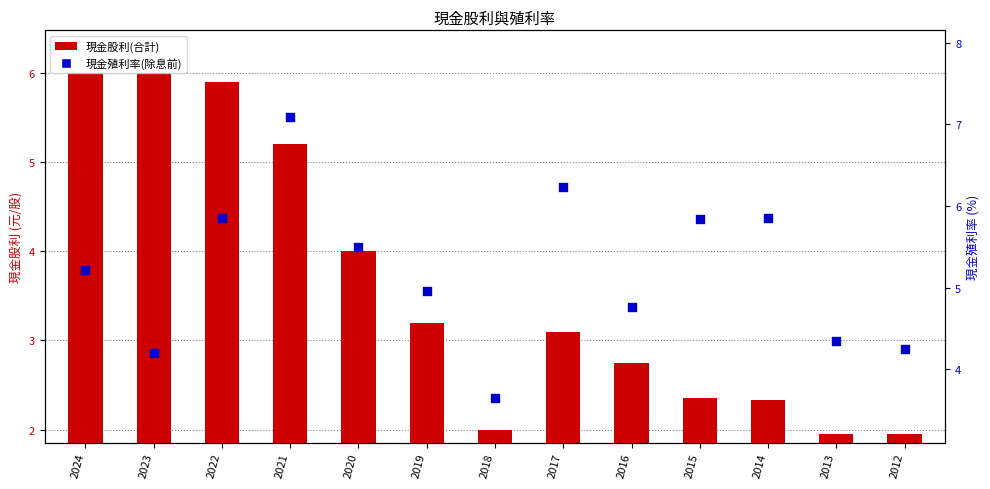

At how many categories does at least one series exceed 3?

13